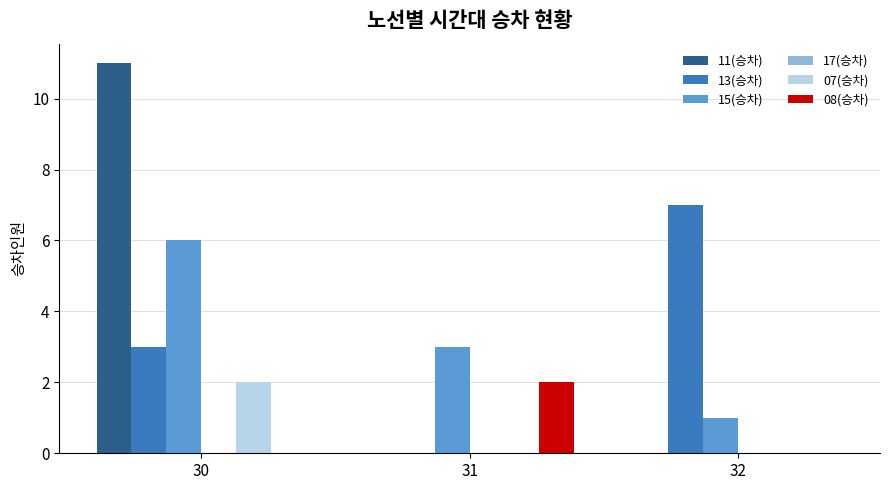

How many groups of bars are there?

3